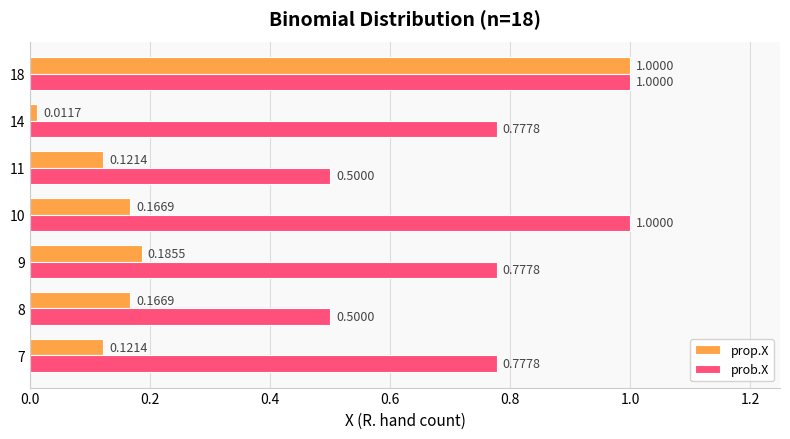

What is the total value across all series at 7?

0.9